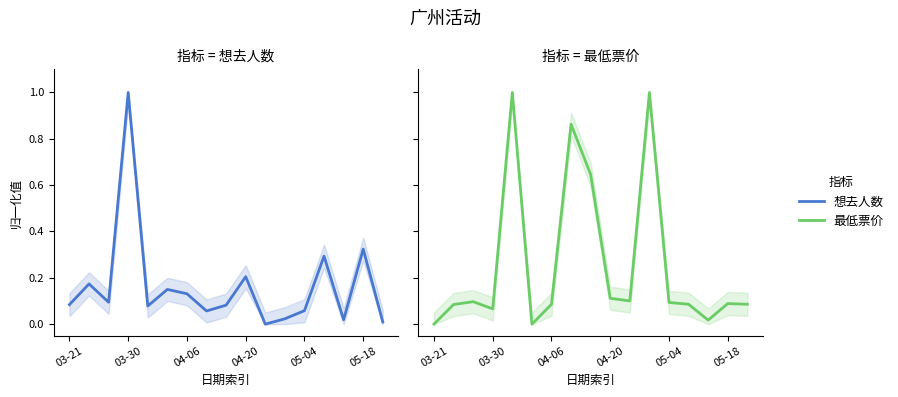

True or false: 想去人数 has a value of 0.1 at 05-18.

False